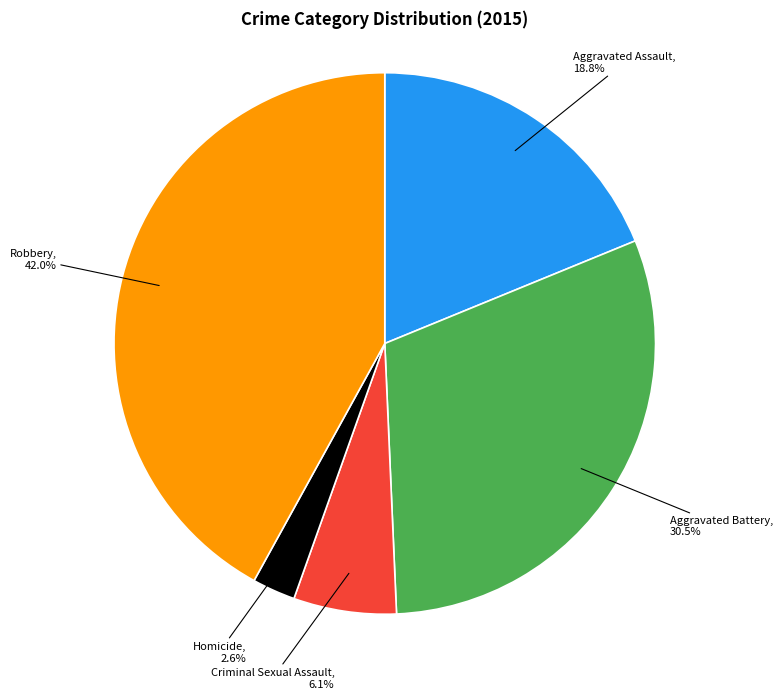

Is there a majority slice in this chart?

No